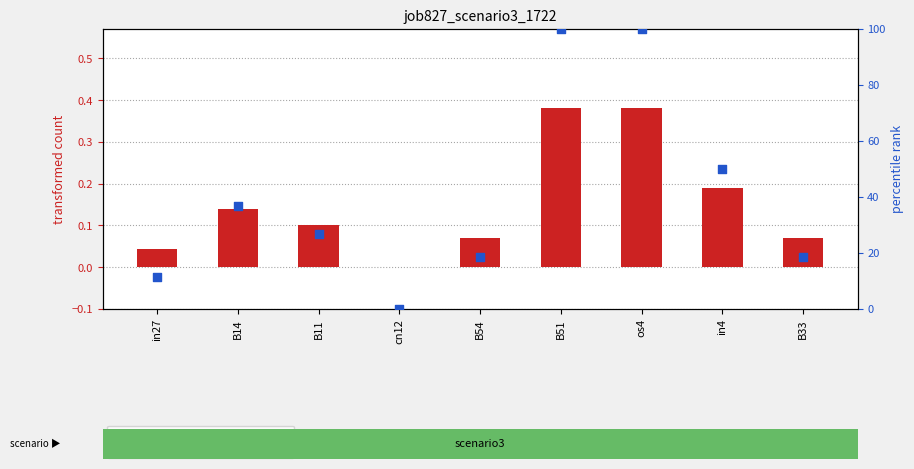

At which category is the sum across all series the highest?

B51